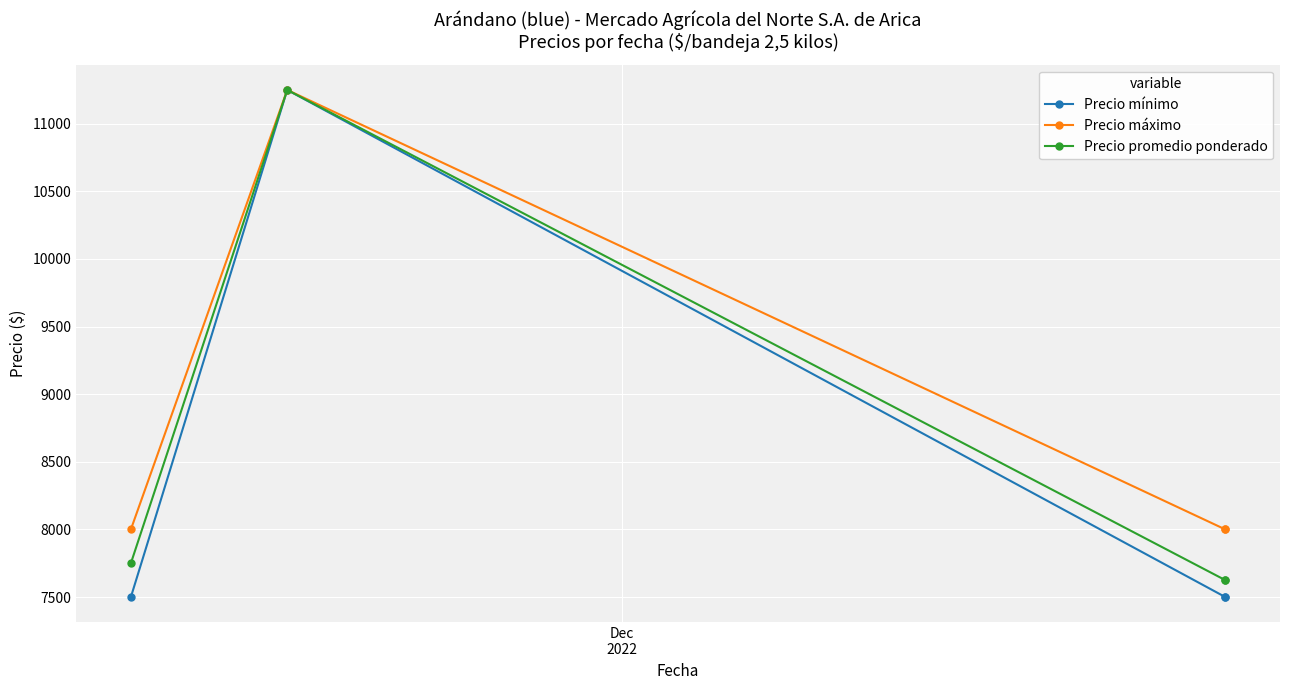

True or false: Precio máximo and Precio promedio ponderado intersect in this chart.

False